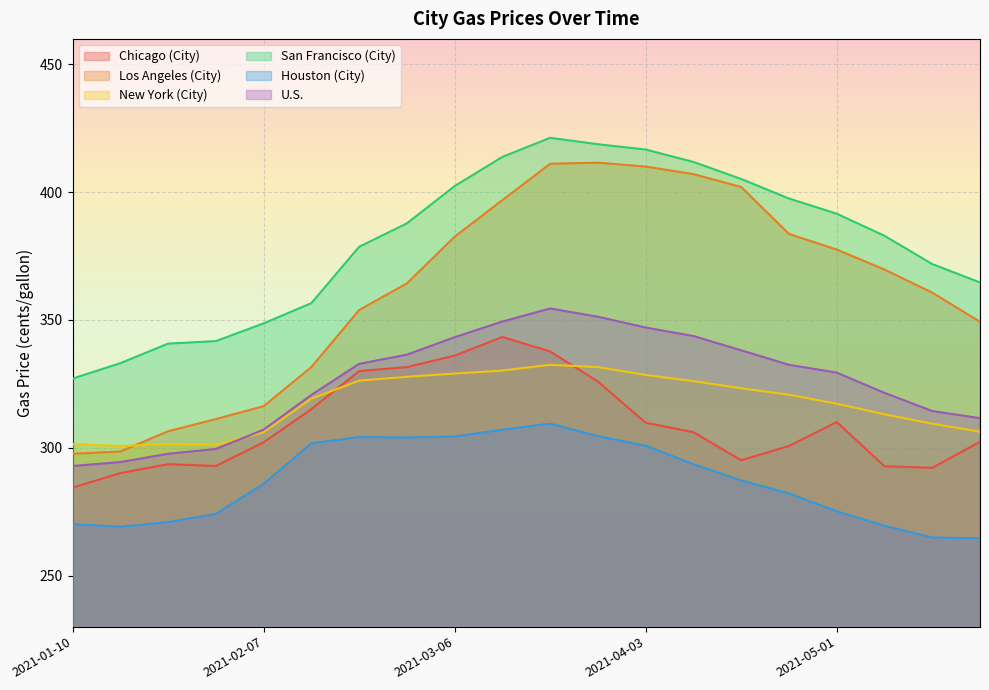

What are all the series names shown in the legend?

Chicago (City), Los Angeles (City), New York (City), San Francisco (City), Houston (City), U.S.